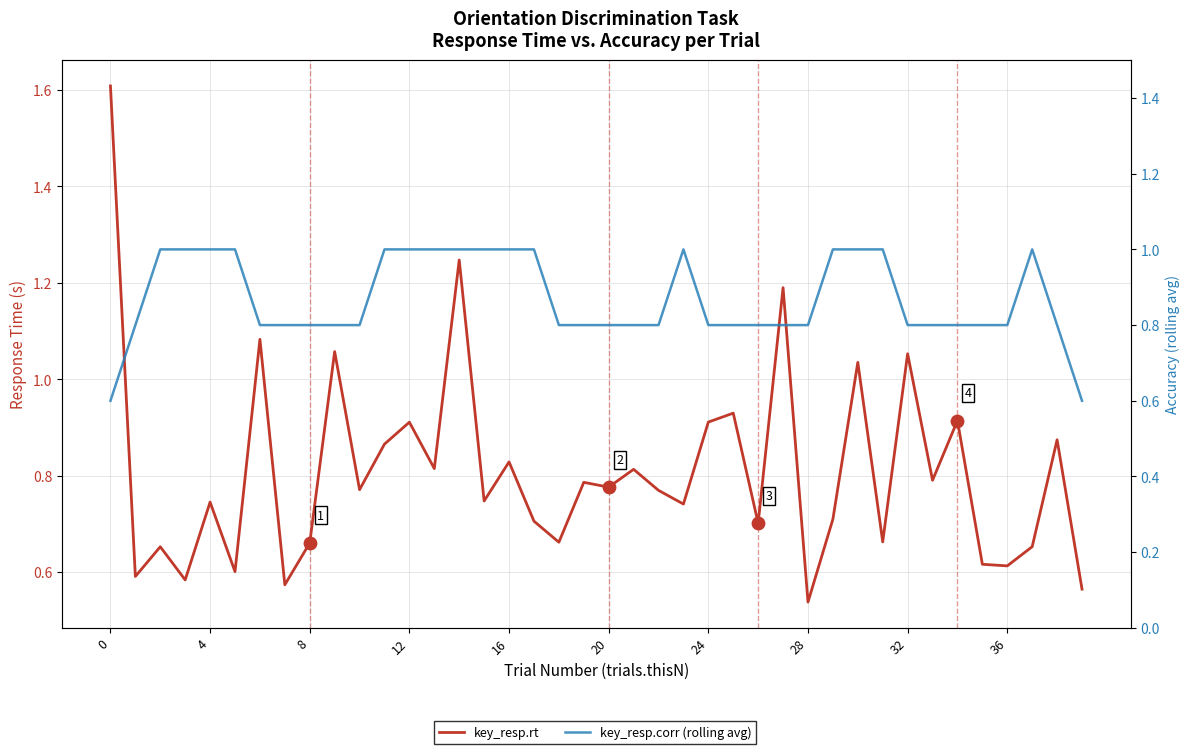

Which series has the widest spread of Y values?

key_resp.rt